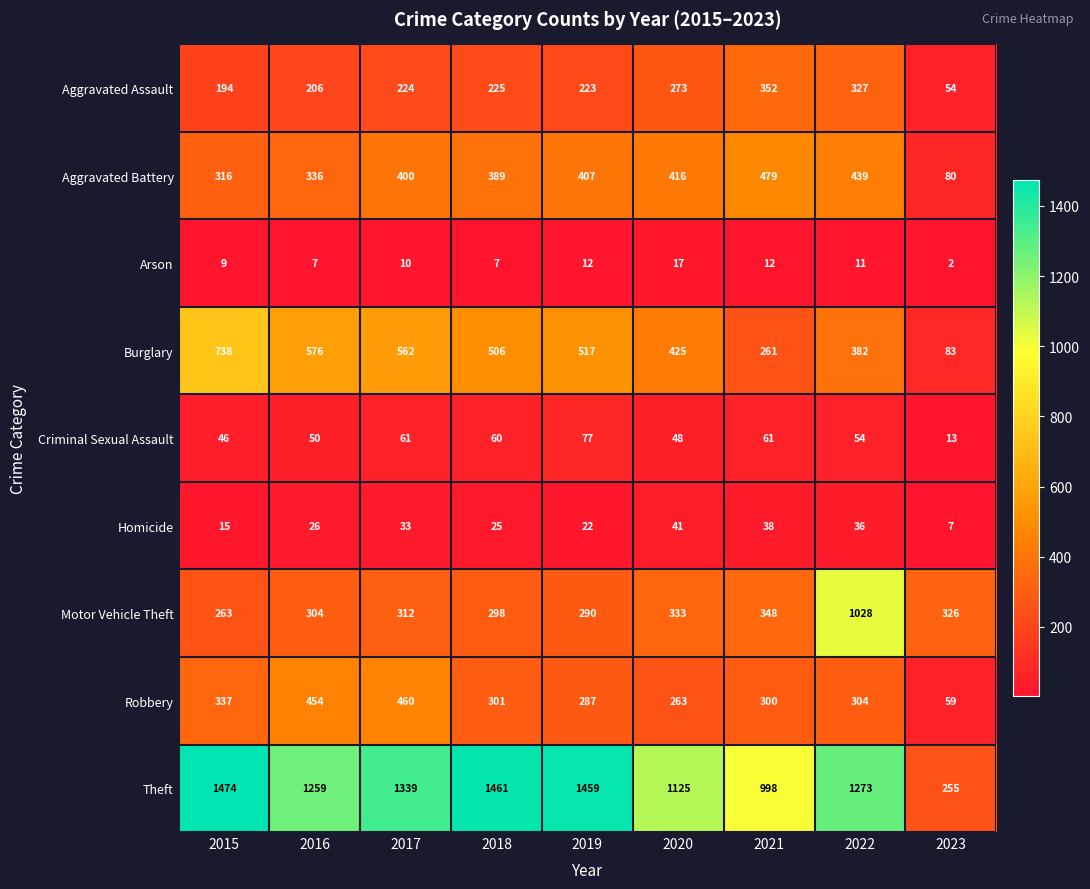

What is the difference between the highest and lowest values at 2019?

1447